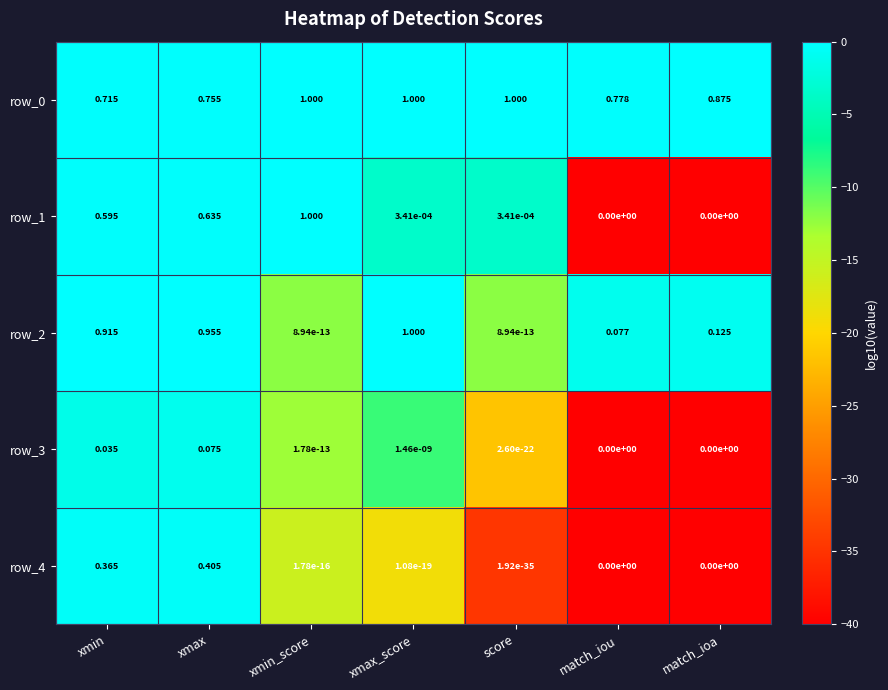

At which category is the sum across all series the highest?

xmax